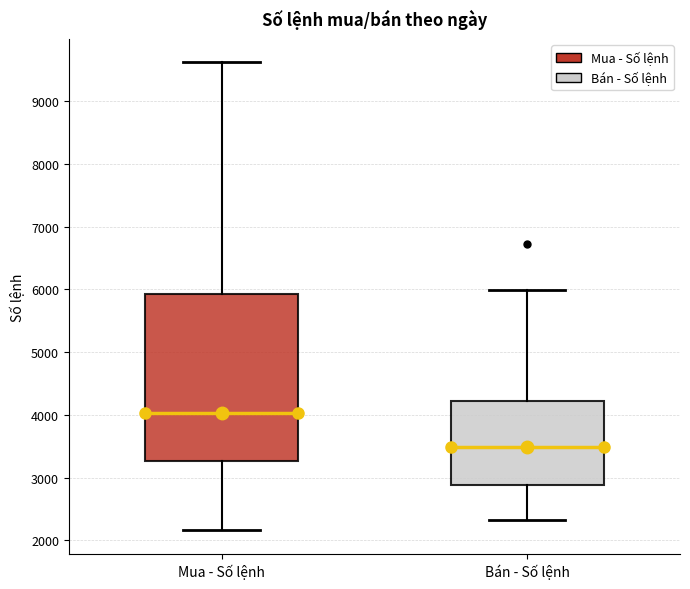

Reading left to right, read every box against the y-axis: the position of its median line, the range the box covers, and the ends of its whiskers. The values are not printed on the chart, so give them approximately, as read against the axis.

Mua - Số lệnh: median 4000, box 3300 to 5900, whiskers 2200 to 9600
Bán - Số lệnh: median 3500, box 2900 to 4200, whiskers 2300 to 6000